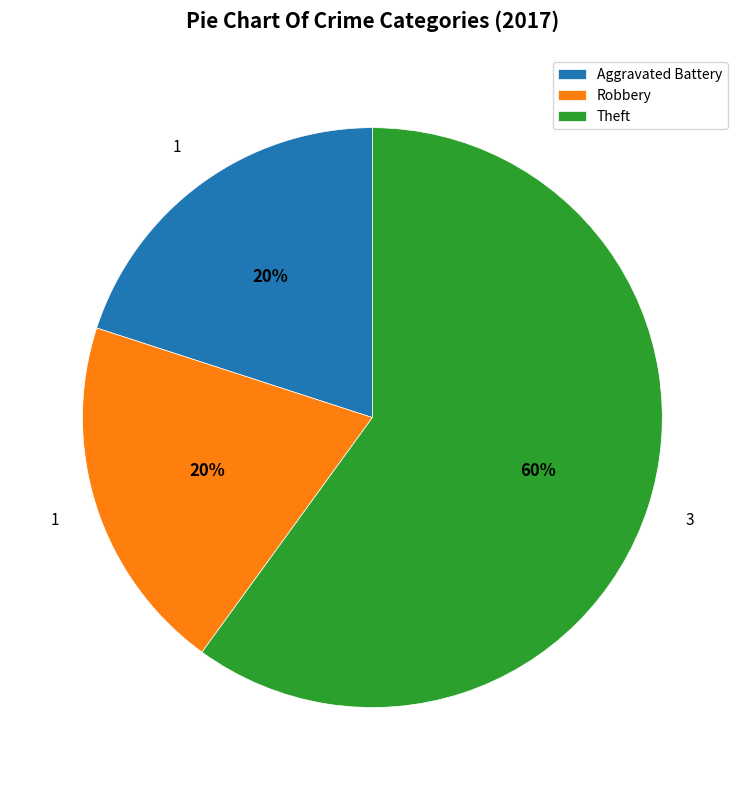

What percentage is the Robbery slice, to the nearest percent?

20%